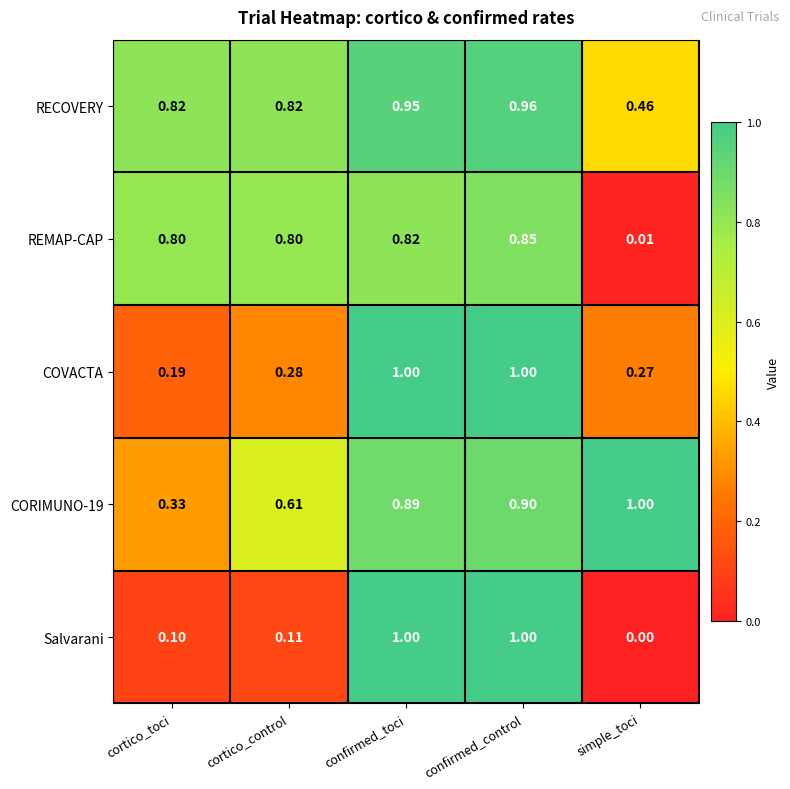

Which category has the highest value in the REMAP-CAP series?

confirmed_control